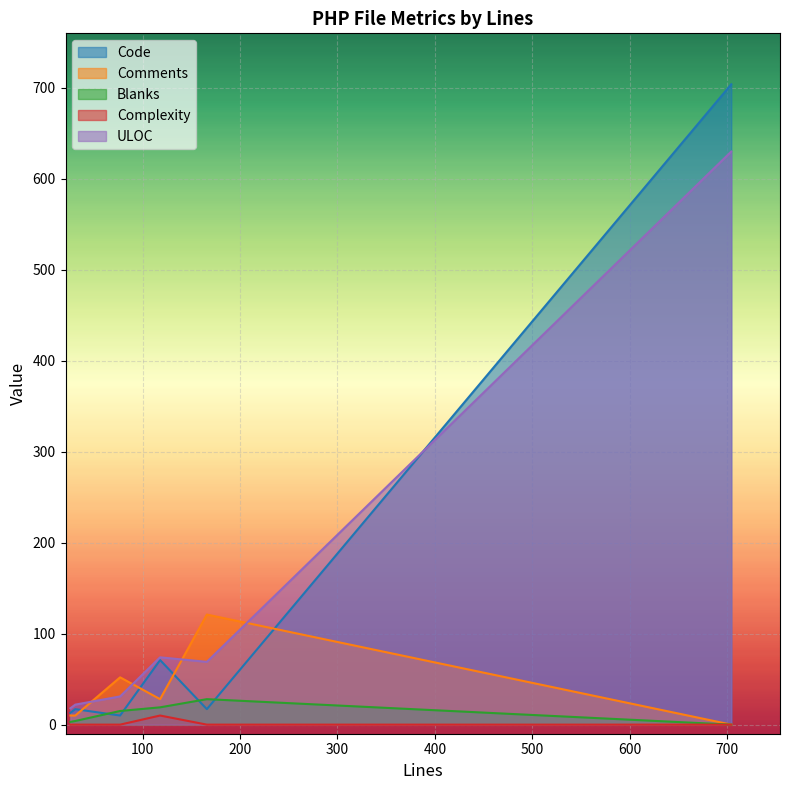

List the series in order of their peak value, lowest first.

Complexity, Blanks, Comments, ULOC, Code